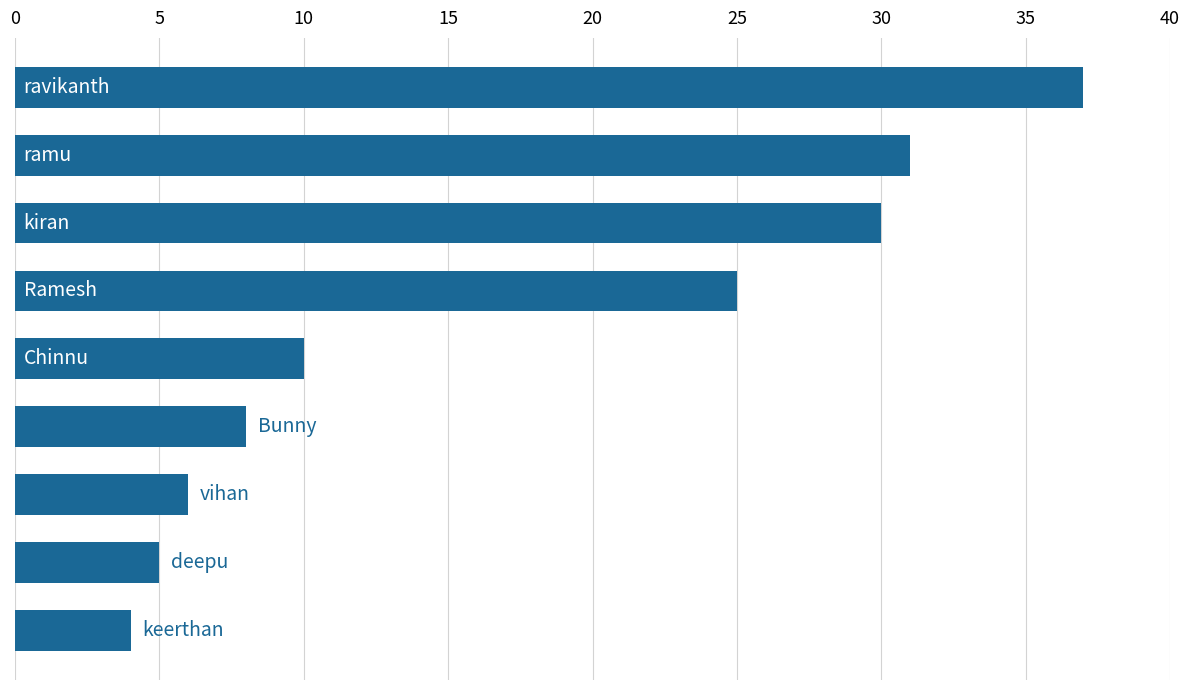

What is the difference between the second highest and minimum values?

27